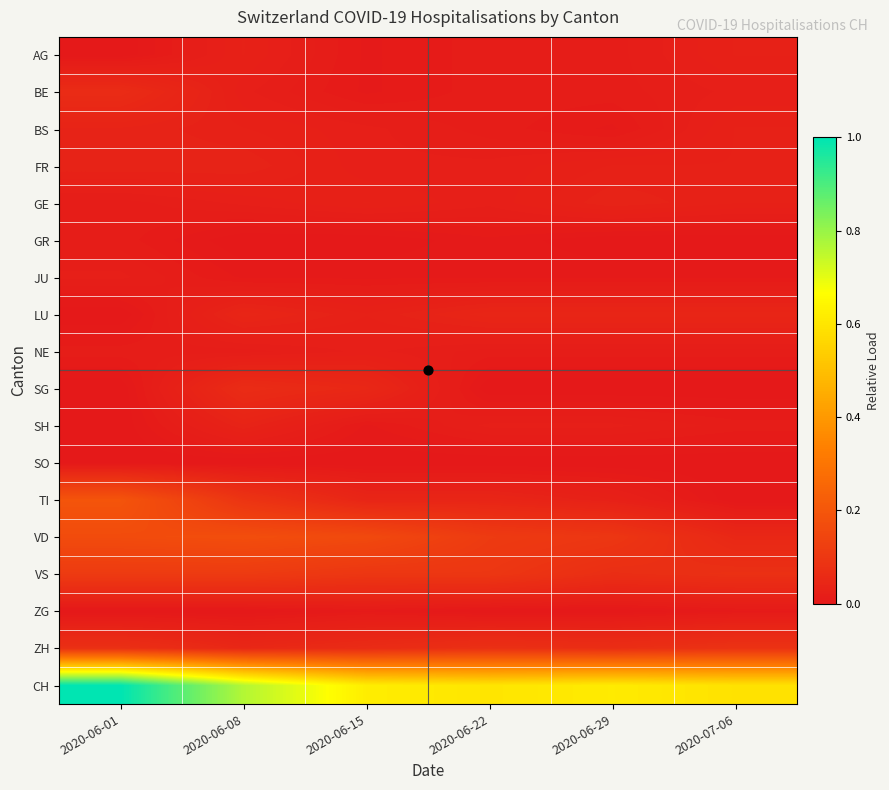

What is the difference between the highest and lowest values at 2020-06-29?

0.6